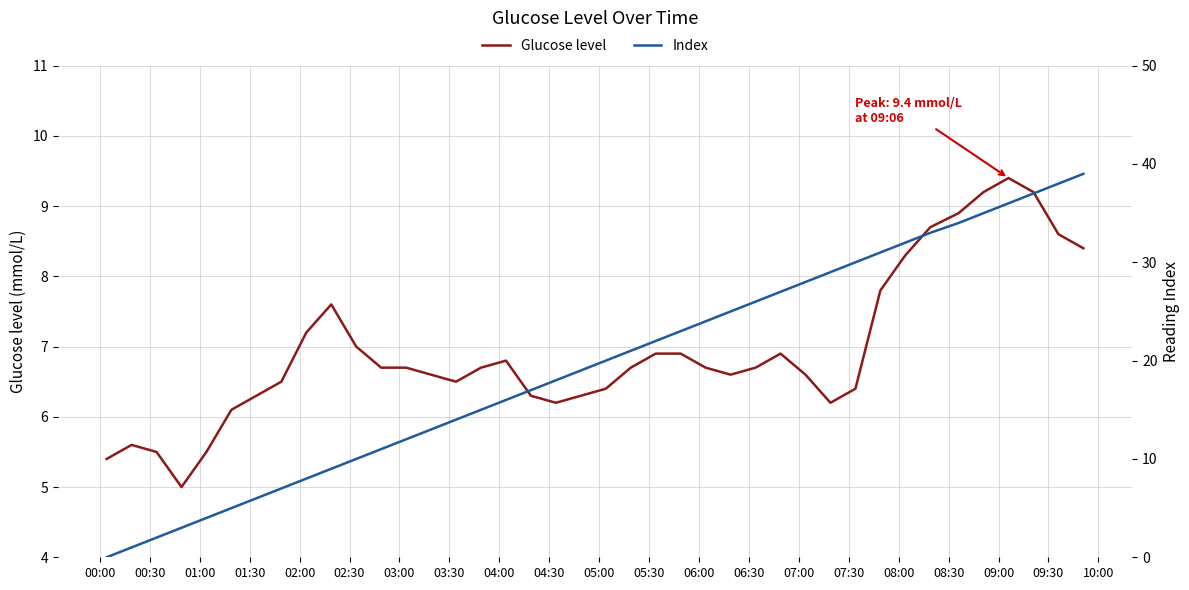

What is the minimum value for Glucose level?

5.0